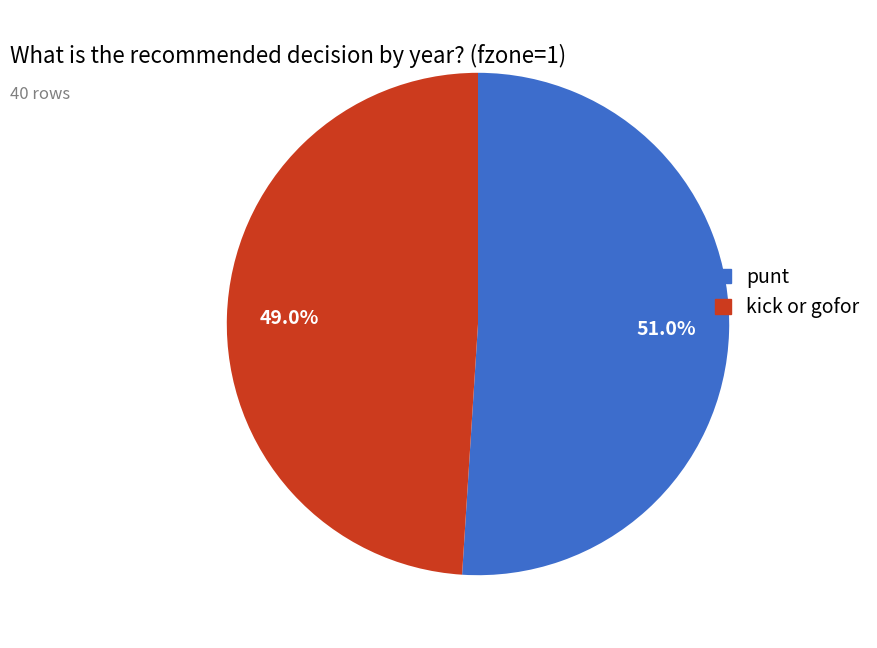

Is there a majority slice in this chart?

Yes